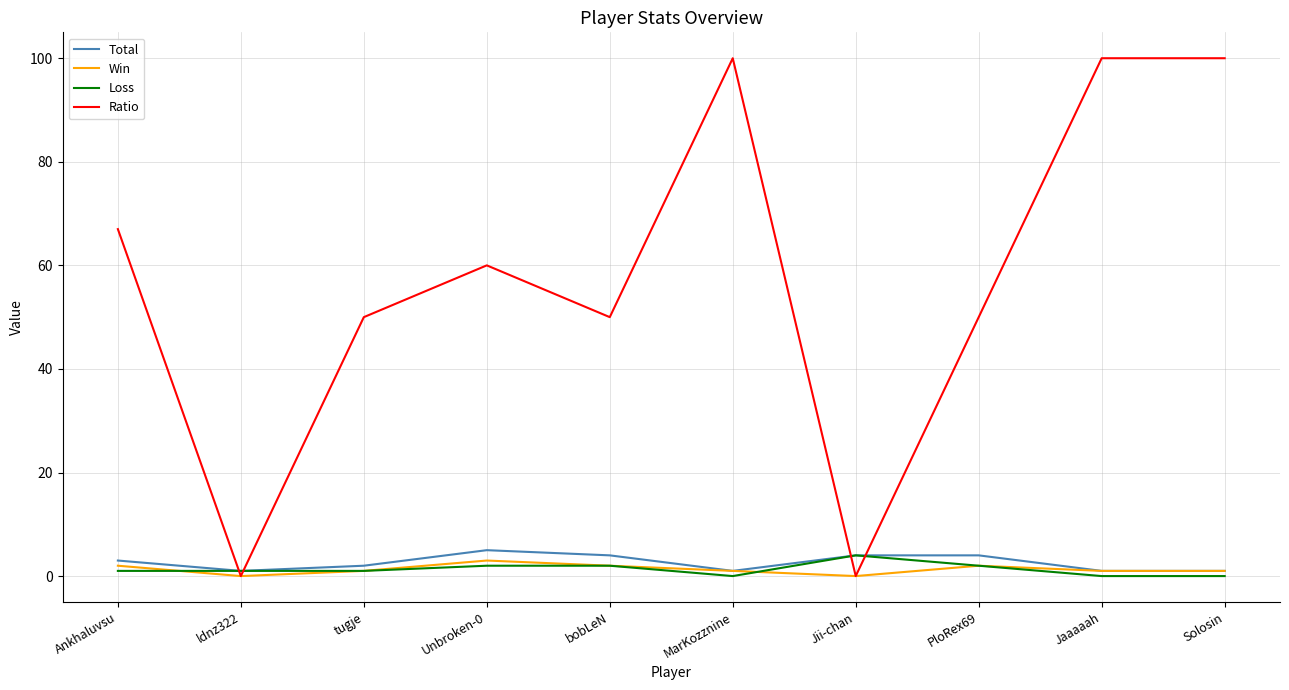

Between ldnz322 and Unbroken-0, which series saw the biggest shift?

Ratio